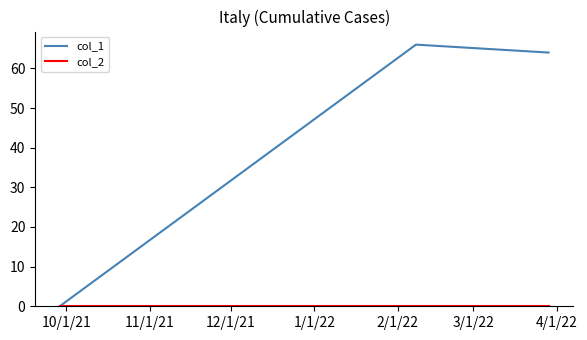

Which series has the widest spread of values?

col_1